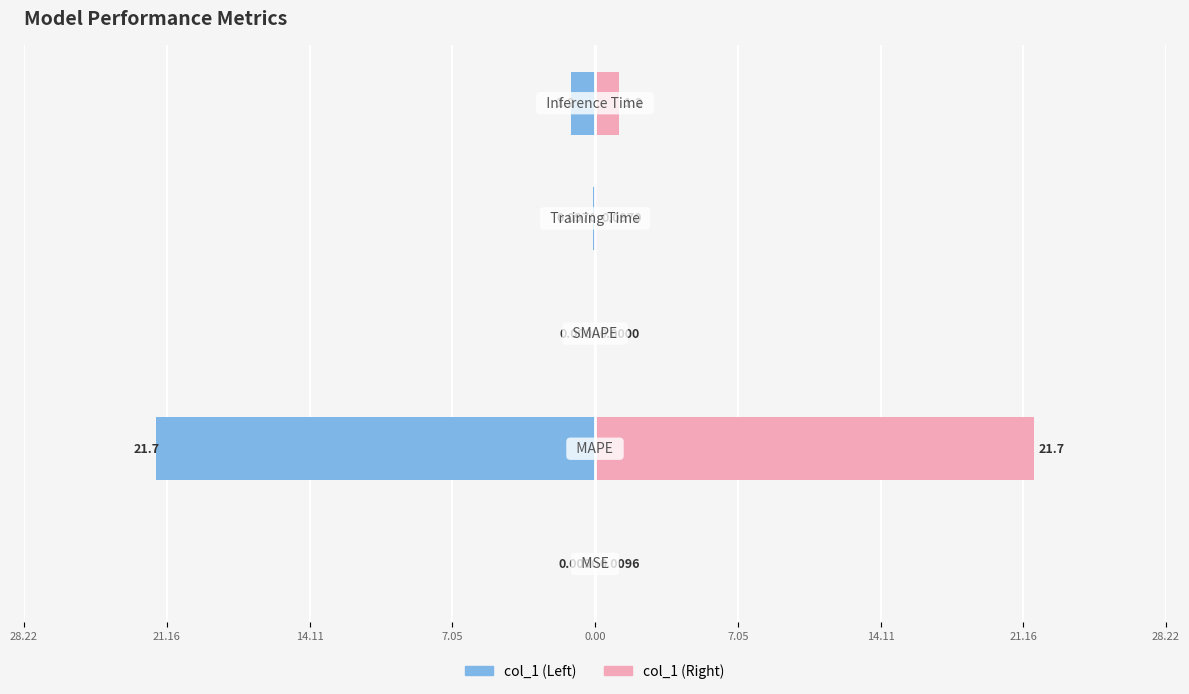

What is the value of the col_1 (left) bar at the 4th from the left?

-0.1